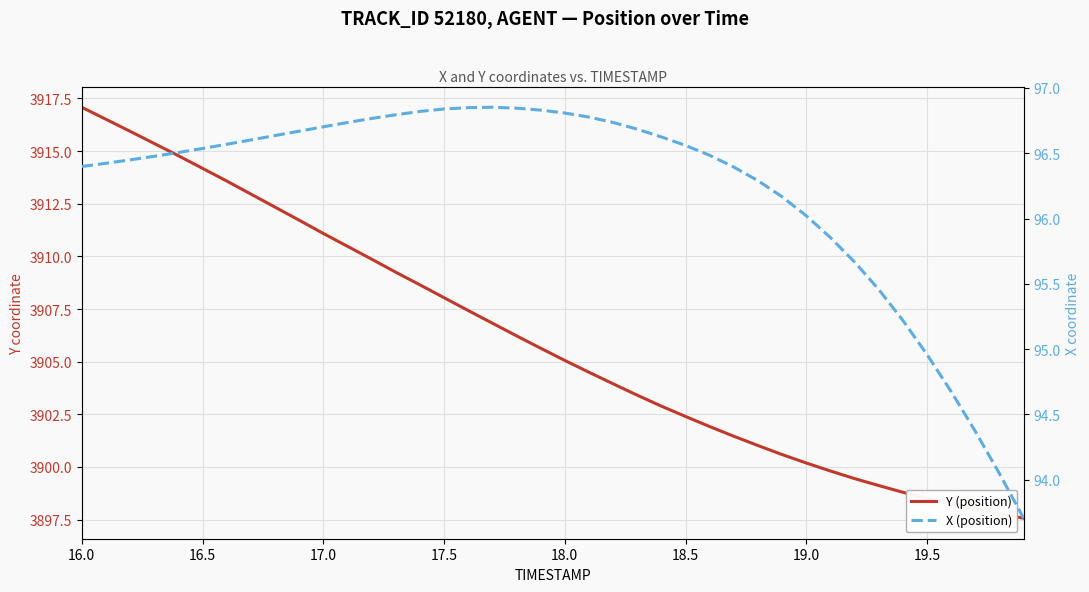

True or false: Y (position) and X (position) intersect in this chart.

False